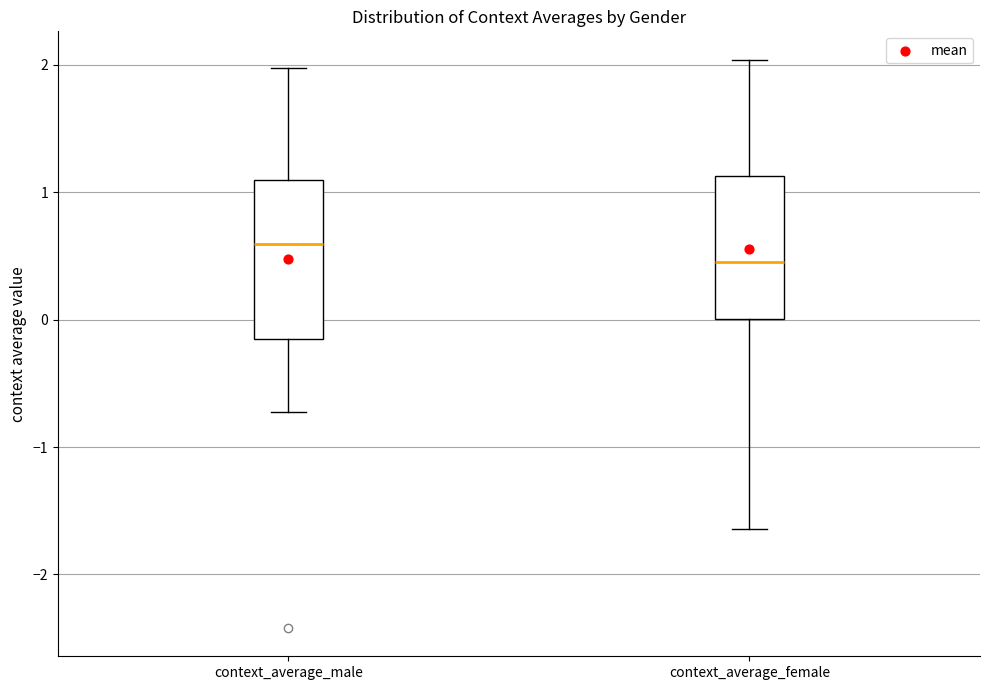

Where does the lower whisker of the box for context_average_male end on the y-axis? The values are not printed on the chart, so give them approximately, as read against the axis.

-0.7